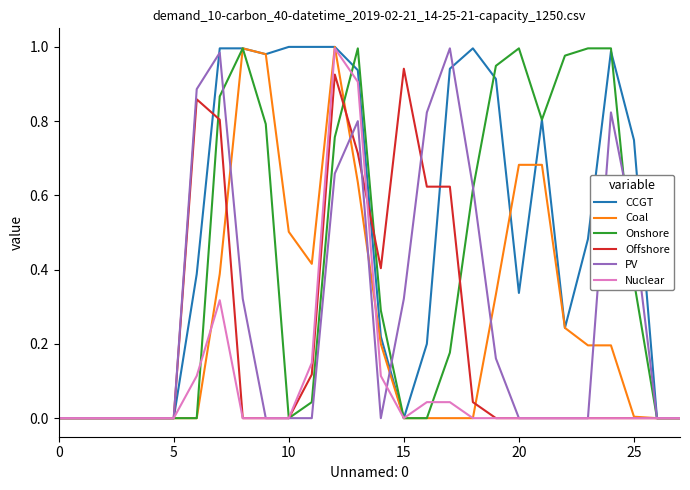

Which series has the largest total across all categories?

CCGT